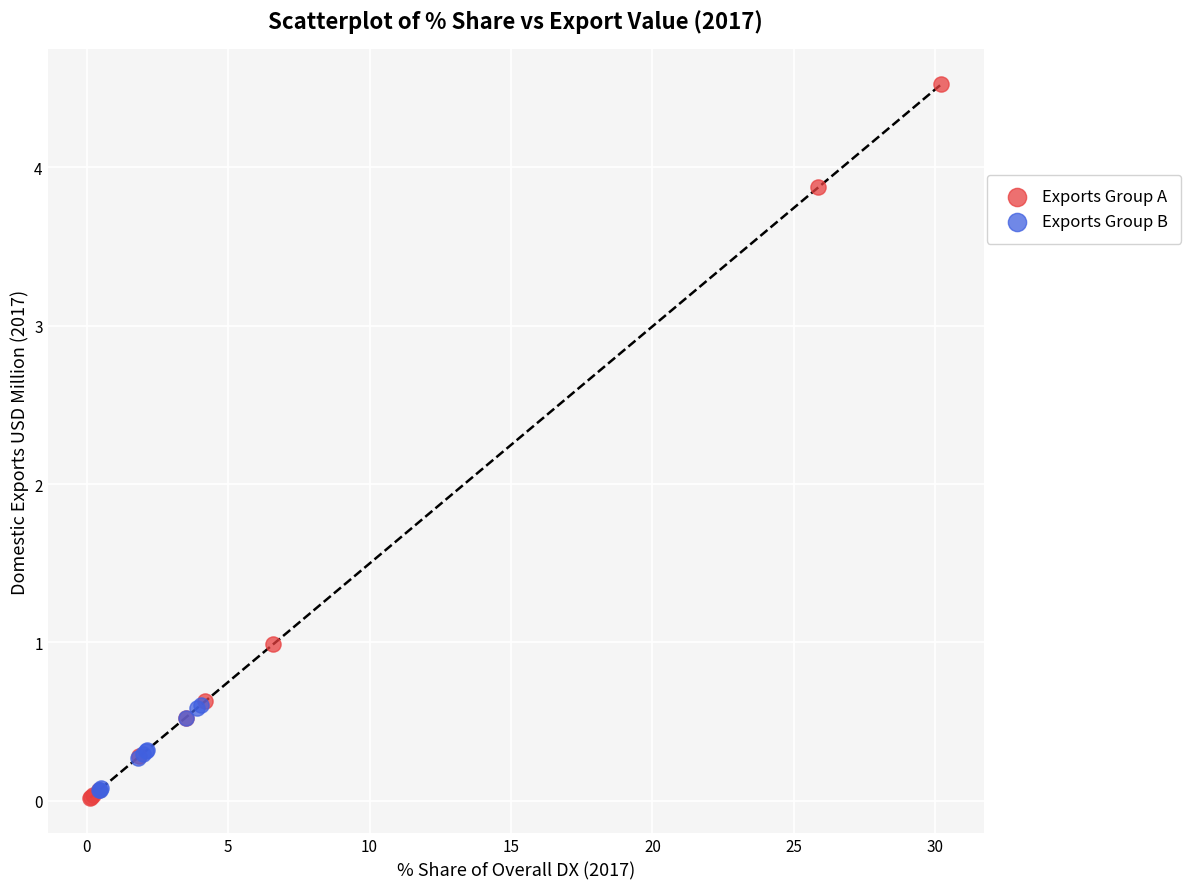

Which series contains the highest Y value?

Exports Group A